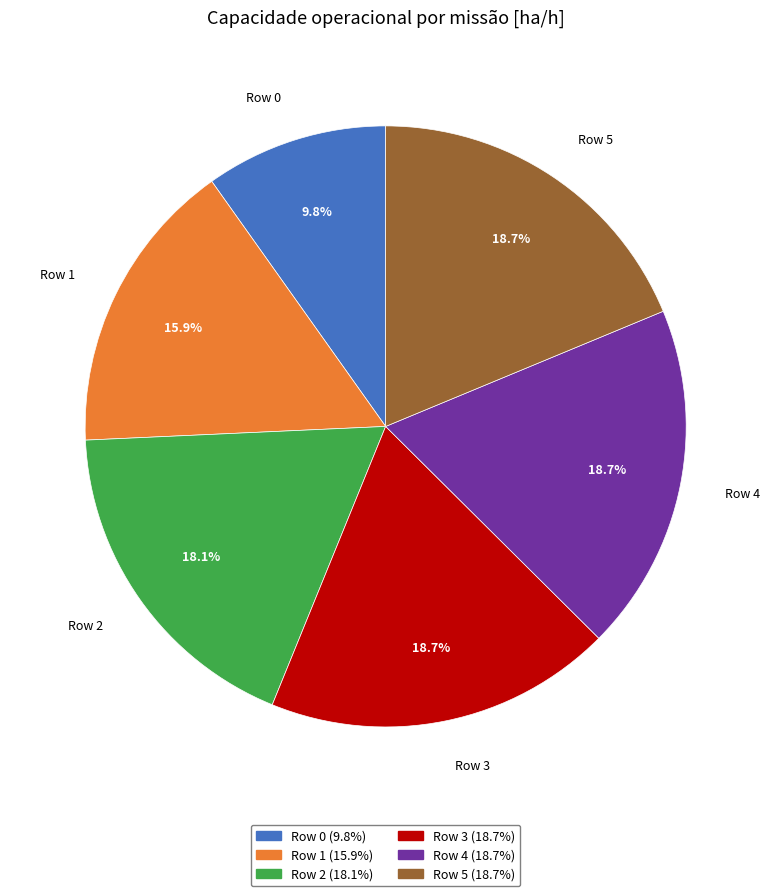

The Row 3 slice represents 19% of the pie. True or false?

True